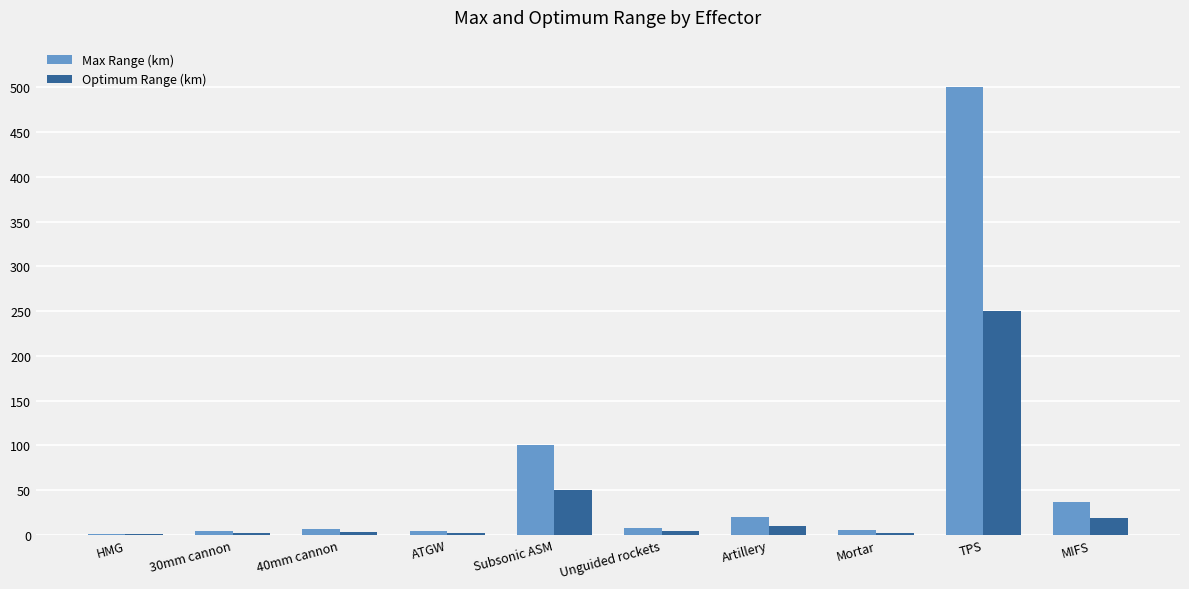

At which category is the sum across all series the highest?

TPS